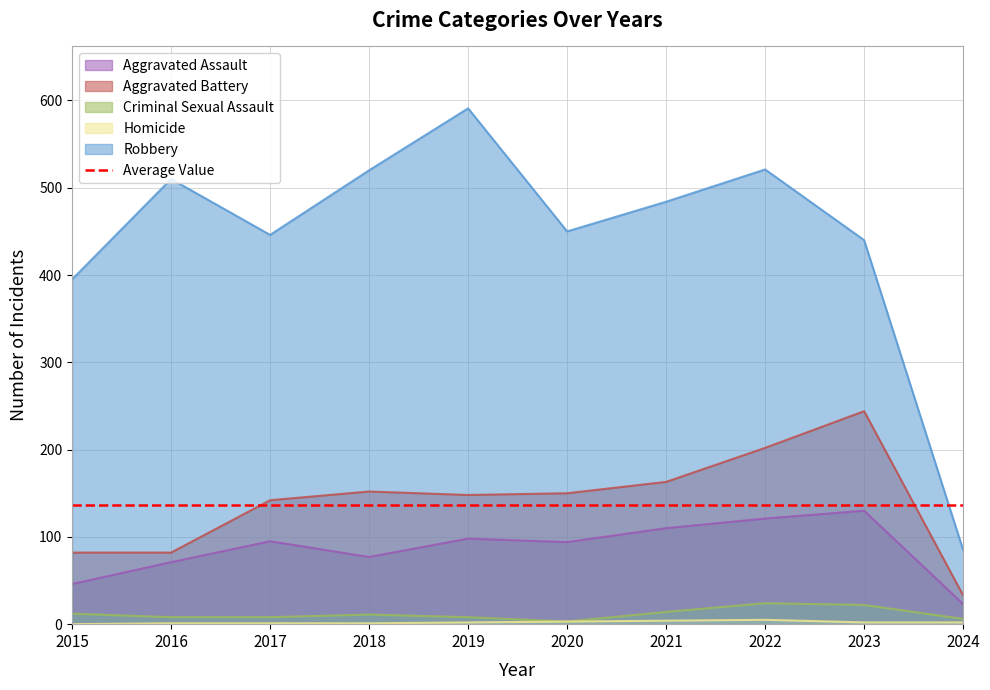

Reading left to right, transcribe all the data shown in this chart.

Aggravated Assault: 46	71	95	77	98	94	110	121	130	23
Aggravated Battery: 82	82	142	152	148	150	163	202	244	33
Criminal Sexual Assault: 12	8	8	11	8	3	14	24	22	6
Homicide: 0	1	1	1	2	3	4	5	2	2
Robbery: 395	510	446	520	591	450	484	521	440	85